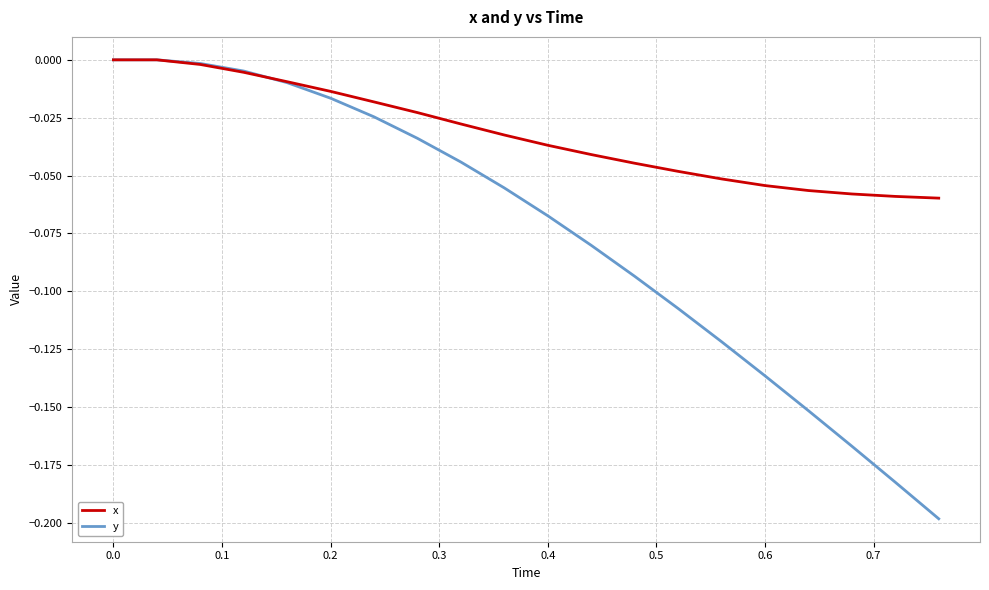

List the series in order of their overall mean, highest first.

x, y